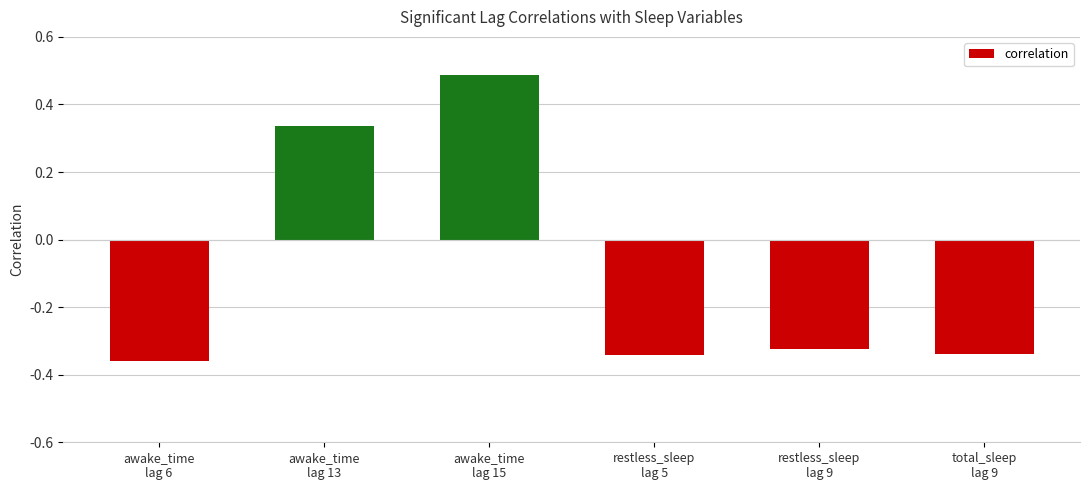

Does the chart contain any negative values?

Yes